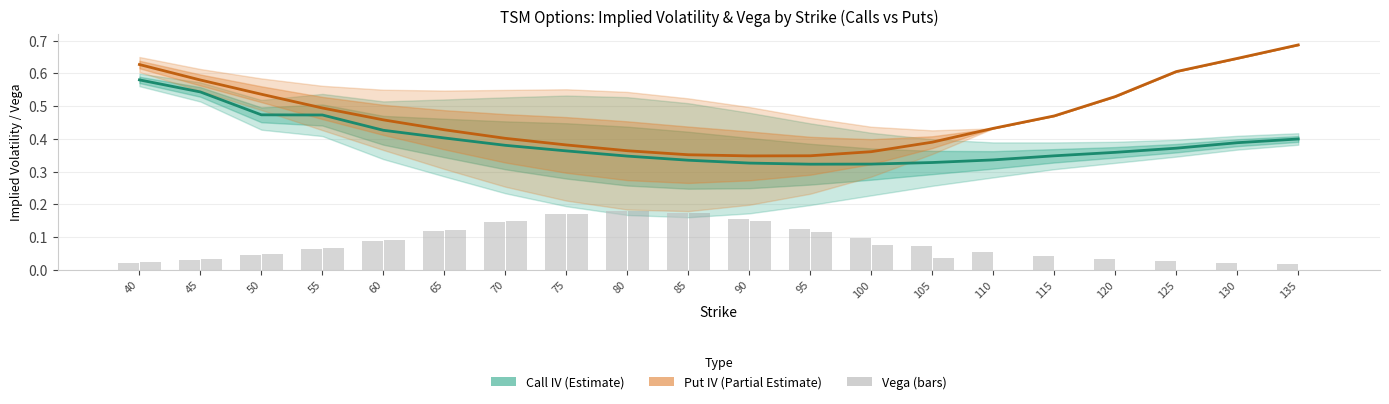

What is the approximate value of Put IV (Estimate partial) at 95?

0.3